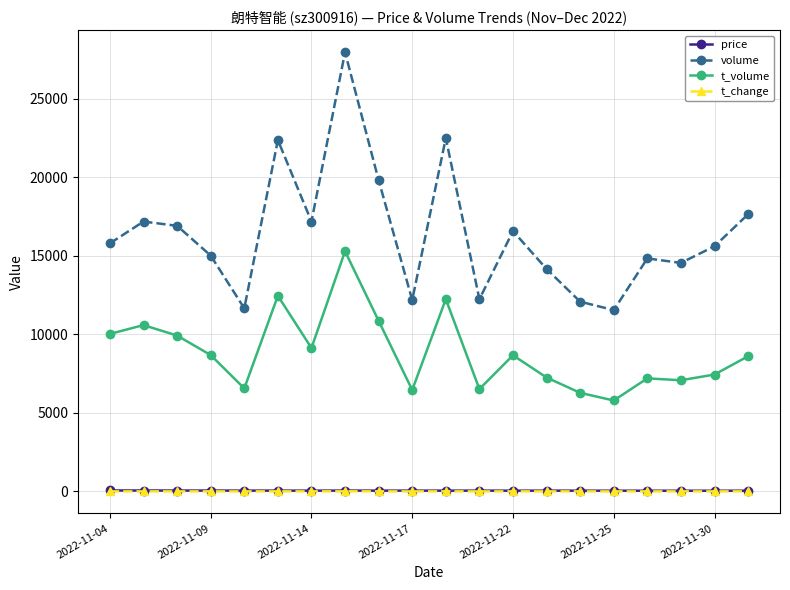

True or false: t_change has more than 1 interior local peaks.

True